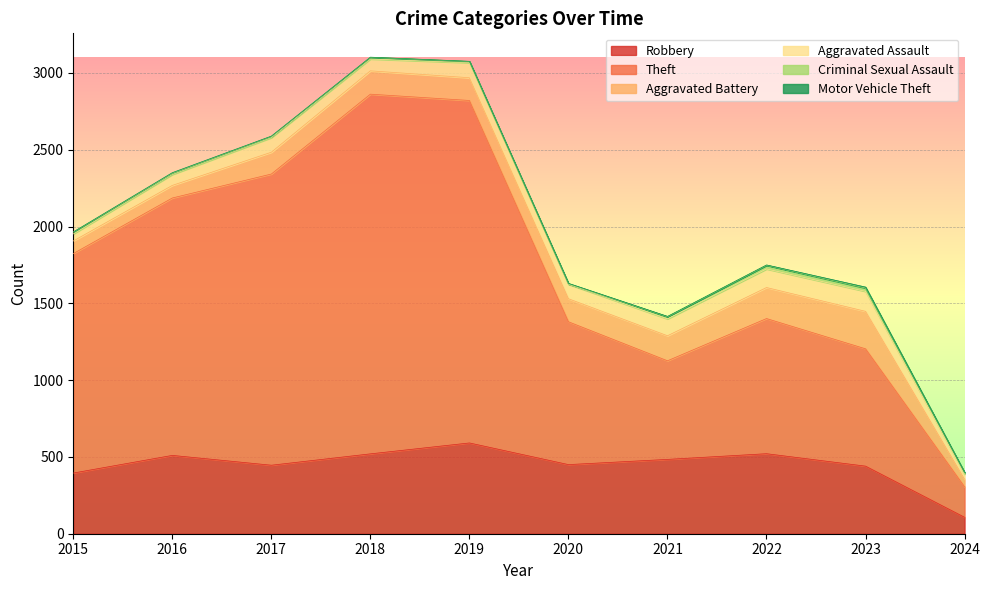

Does the chart display data point markers on the line(s)?

No